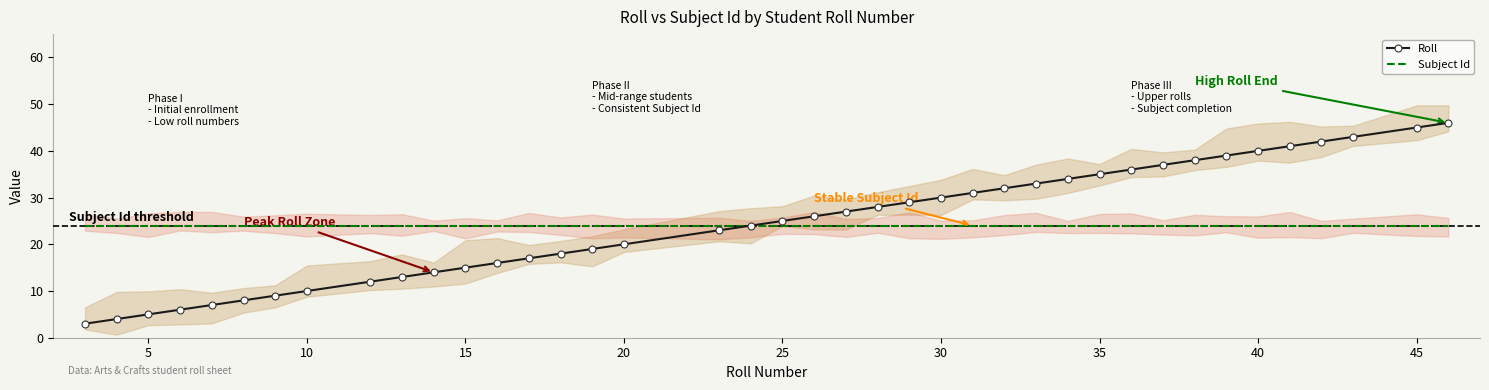

True or false: Roll has more than 2 interior local peaks.

False